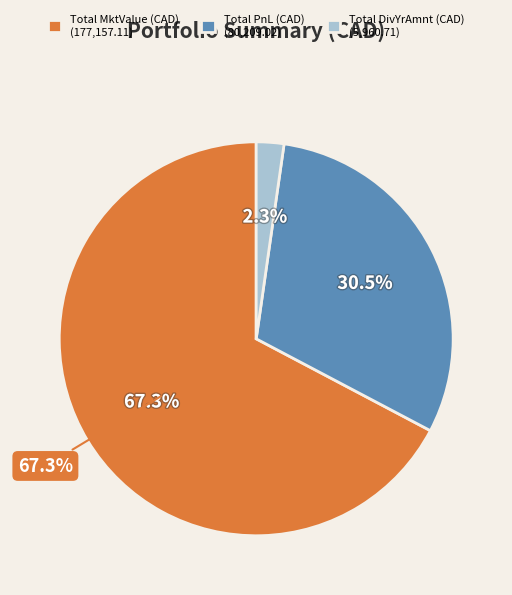

Combined, do Total PnL (CAD) and Total DivYrAmnt (CAD) account for over 50%?

No